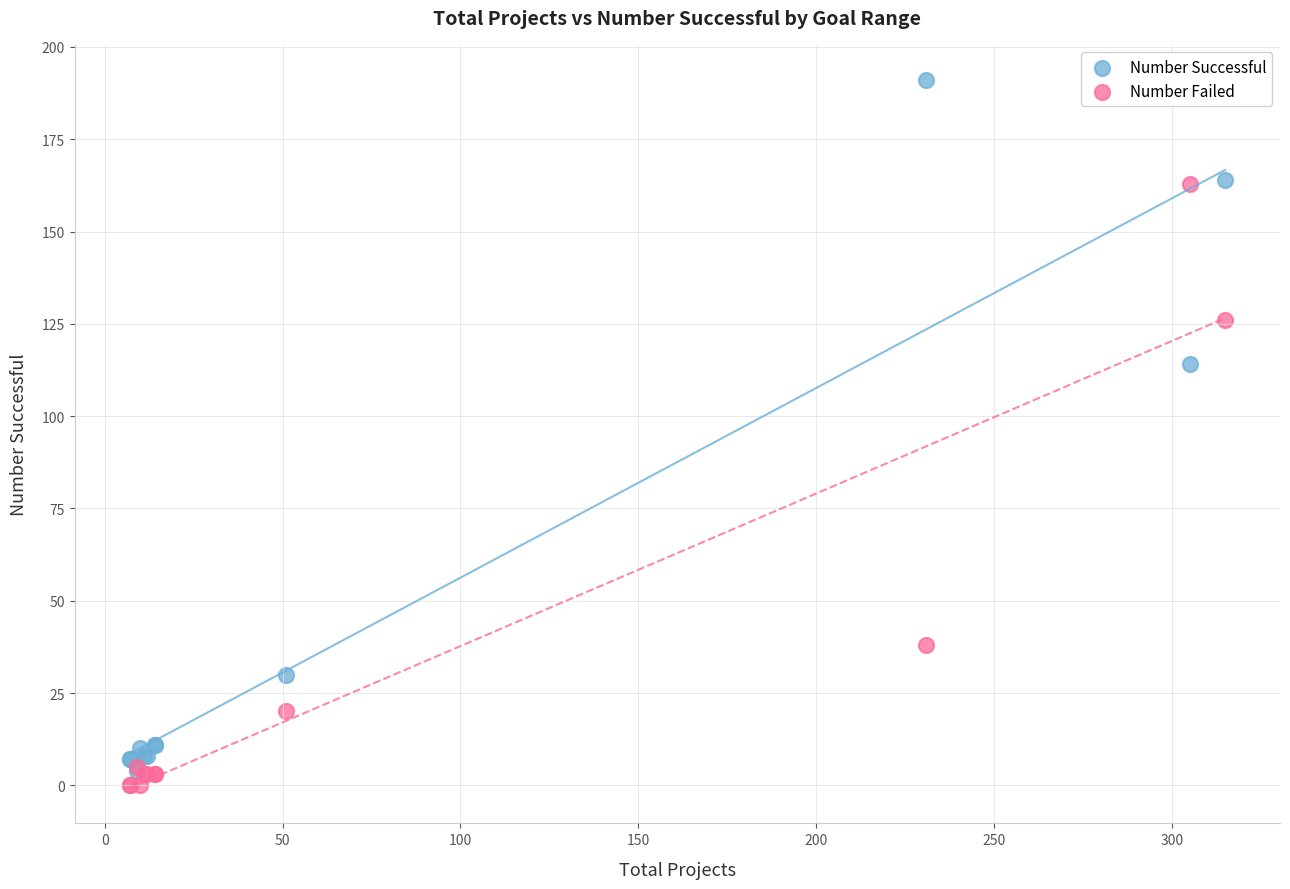

What are all the series names shown in the legend?

Number Successful, Number Failed